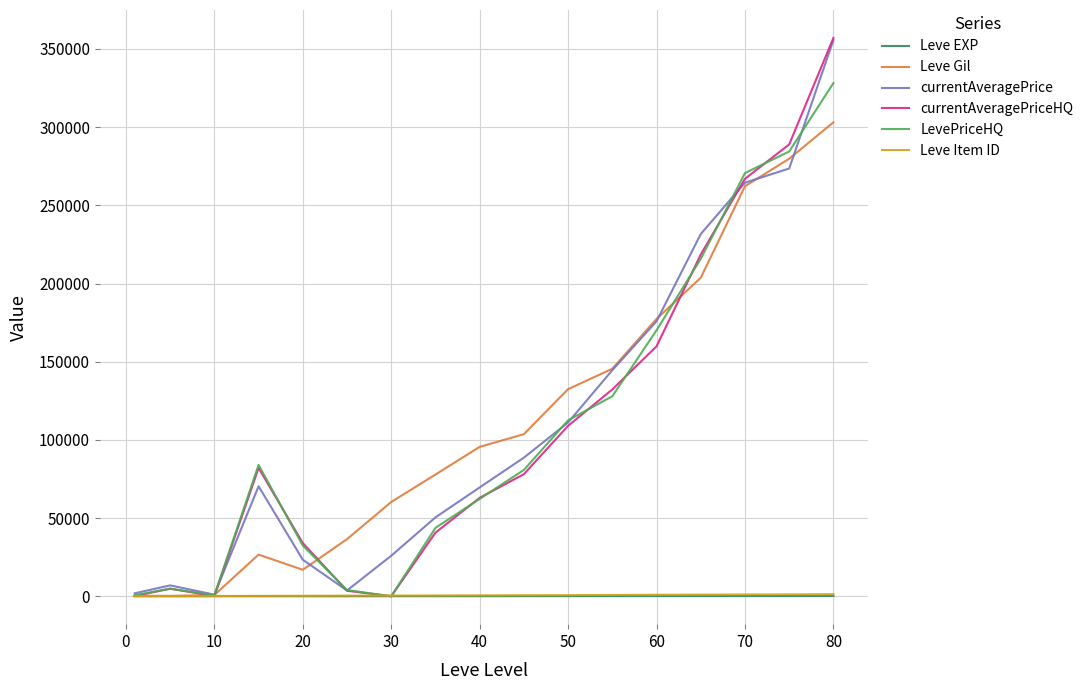

What is the maximum value shown in the chart?

357061.1